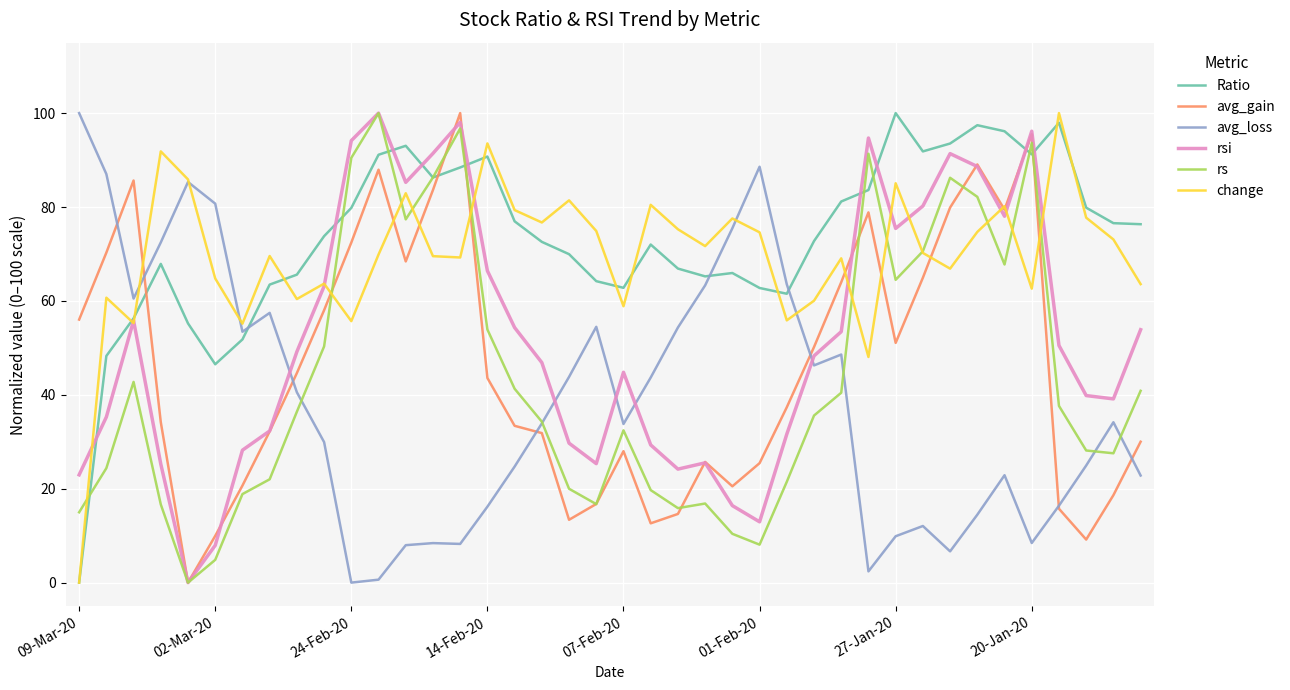

True or false: Ratio and avg_gain intersect in this chart.

True